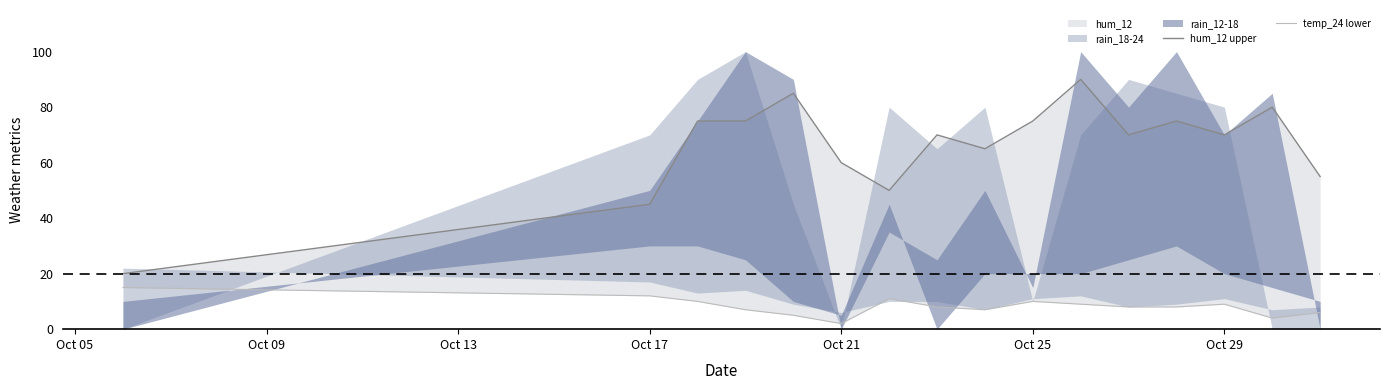

Does the chart have visible grid lines?

No